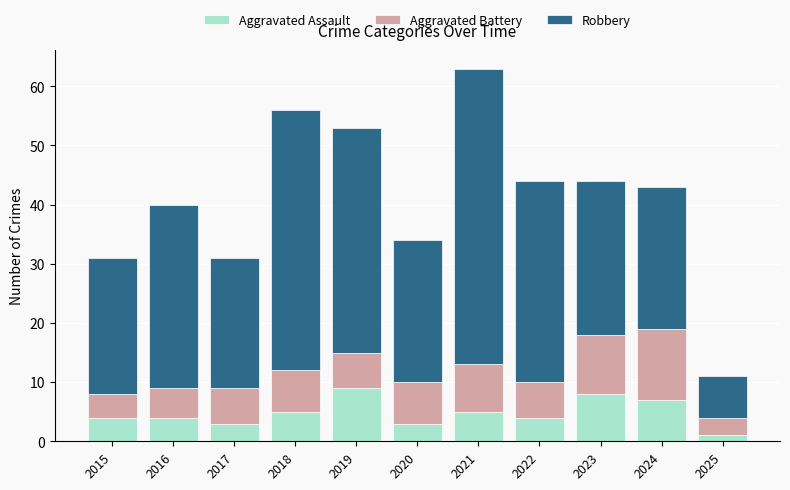

What is the average value of the Aggravated Assault series?

5